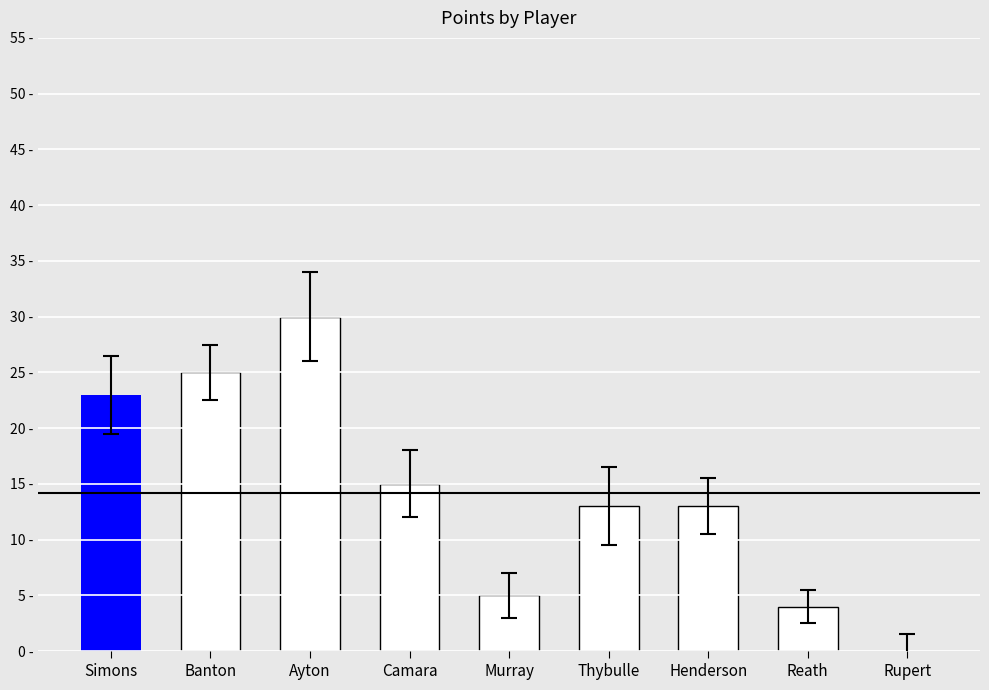

List the labels in order of value, largest first.

Ayton, Banton, Simons, Camara, Thybulle, Henderson, Murray, Reath, Rupert